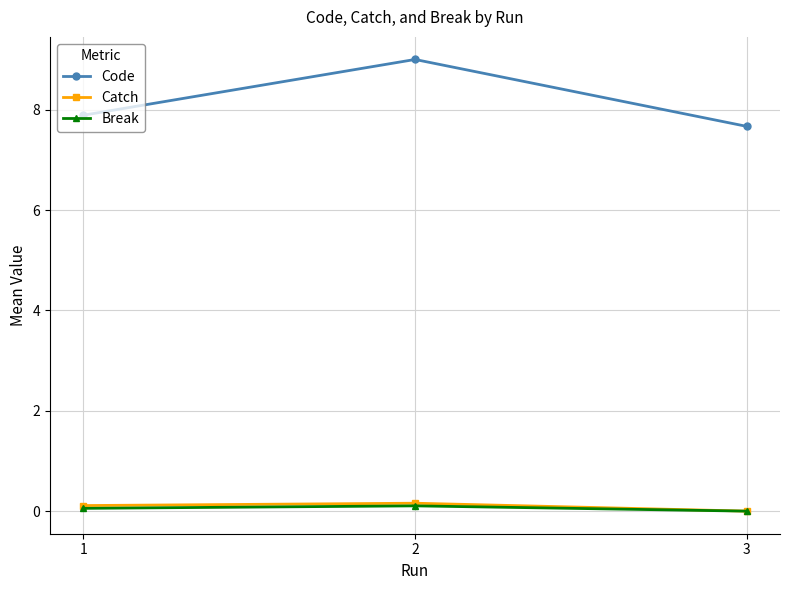

Is the value of Break at 2 greater than the value of Code at 1?

No